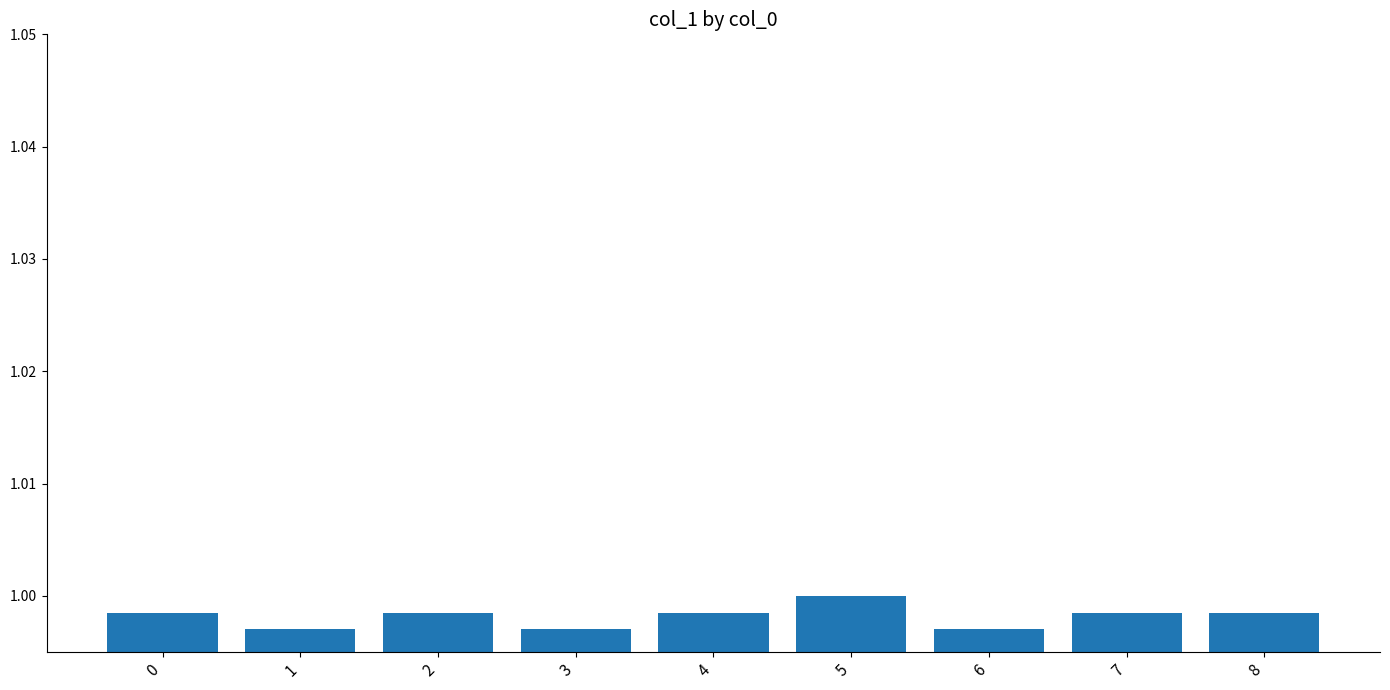

Which has a higher value, 6 or 4?

4